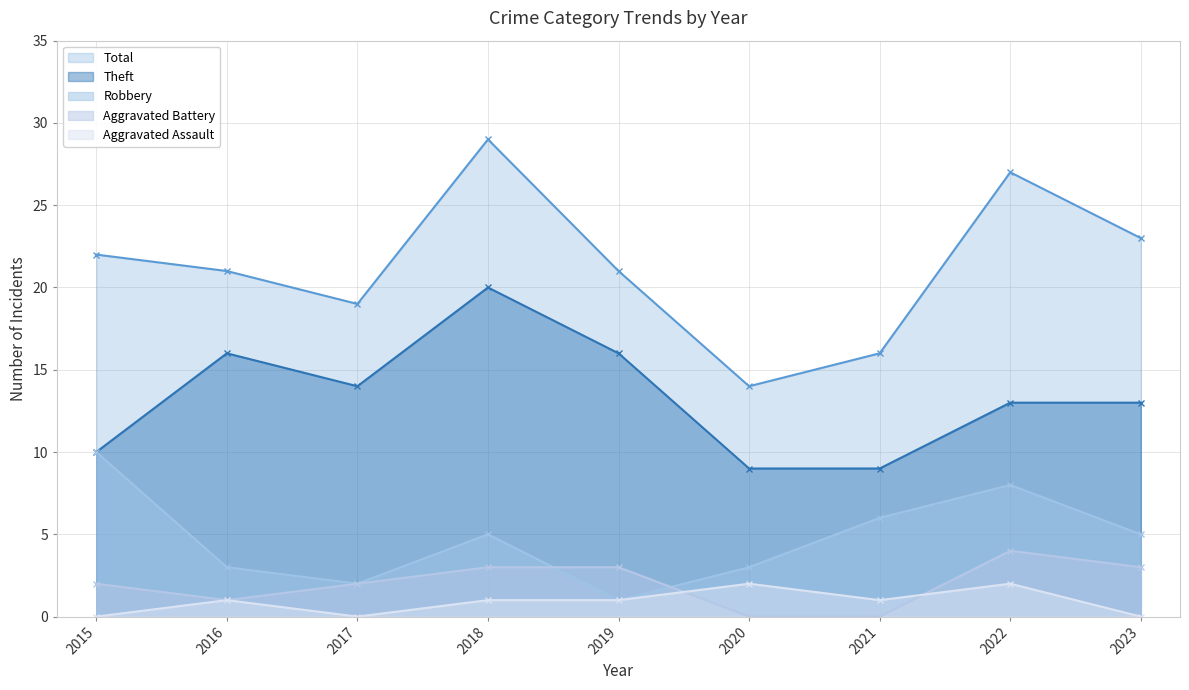

At which category does Theft reach its first local valley?

2017